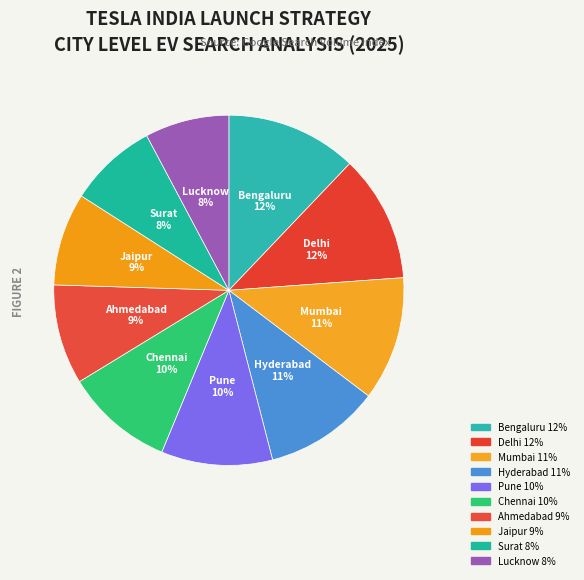

To the nearest percent, what is the average slice percentage?

10%